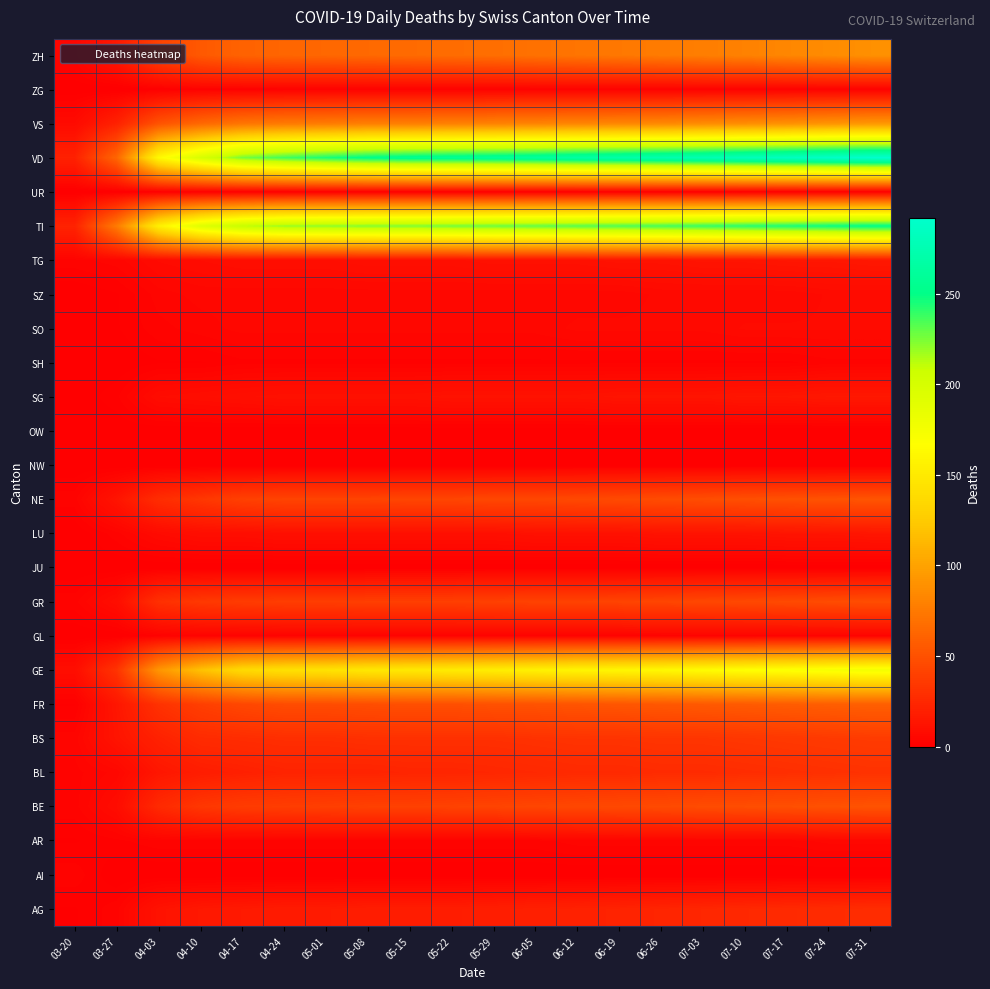

Reading left to right, transcribe all the data shown in this chart.

AG: 03-20=1	03-27=3	04-03=12	04-10=15	04-17=16	04-24=17	05-01=17	05-08=18	05-15=18	05-22=18	05-29=19	06-05=20	06-12=21	06-19=22	06-26=23	07-03=24	07-10=25	07-17=26	07-24=27	07-31=28
AI: 03-20=3	03-27=0	04-03=0	04-10=0	04-17=0	04-24=0	05-01=0	05-08=0	05-15=0	05-22=0	05-29=0	06-05=0	06-12=0	06-19=0	06-26=0	07-03=0	07-10=0	07-17=0	07-24=0	07-31=0
AR: 03-20=1	03-27=2	04-03=3	04-10=3	04-17=3	04-24=3	05-01=3	05-08=3	05-15=3	05-22=3	05-29=3	06-05=3	06-12=4	06-19=4	06-26=4	07-03=4	07-10=4	07-17=4	07-24=5	07-31=5
BE: 03-20=3	03-27=8	04-03=26	04-10=34	04-17=37	04-24=38	05-01=39	05-08=40	05-15=40	05-22=41	05-29=42	06-05=43	06-12=44	06-19=45	06-26=46	07-03=47	07-10=48	07-17=49	07-24=50	07-31=51
BL: 03-20=3	03-27=5	04-03=14	04-10=18	04-17=20	04-24=22	05-01=22	05-08=22	05-15=23	05-22=23	05-29=24	06-05=25	06-12=26	06-19=26	06-26=27	07-03=27	07-10=28	07-17=29	07-24=30	07-31=31
BS: 03-20=4	03-27=13	04-03=21	04-10=27	04-17=28	04-24=29	05-01=29	05-08=30	05-15=30	05-22=30	05-29=30	06-05=31	06-12=32	06-19=32	06-26=33	07-03=33	07-10=34	07-17=35	07-24=36	07-31=37
FR: 03-20=1	03-27=14	04-03=31	04-10=39	04-17=44	04-24=47	05-01=47	05-08=48	05-15=49	05-22=49	05-29=50	06-05=51	06-12=52	06-19=53	06-26=54	07-03=55	07-10=56	07-17=57	07-24=58	07-31=59
GE: 03-20=9	03-27=32	04-03=92	04-10=119	04-17=137	04-24=142	05-01=144	05-08=148	05-15=149	05-22=151	05-29=153	06-05=156	06-12=159	06-19=160	06-26=162	07-03=165	07-10=168	07-17=170	07-24=173	07-31=176
GL: 03-20=0	03-27=0	04-03=2	04-10=3	04-17=3	04-24=3	05-01=3	05-08=3	05-15=3	05-22=3	05-29=3	06-05=3	06-12=3	06-19=3	06-26=3	07-03=3	07-10=3	07-17=3	07-24=3	07-31=3
GR: 03-20=3	03-27=9	04-03=30	04-10=35	04-17=37	04-24=38	05-01=38	05-08=39	05-15=39	05-22=39	05-29=40	06-05=41	06-12=41	06-19=42	06-26=43	07-03=44	07-10=45	07-17=46	07-24=47	07-31=48
JU: 03-20=0	03-27=0	04-03=0	04-10=0	04-17=0	04-24=0	05-01=0	05-08=0	05-15=0	05-22=0	05-29=0	06-05=0	06-12=0	06-19=0	06-26=0	07-03=0	07-10=0	07-17=0	07-24=0	07-31=0
LU: 03-20=0	03-27=3	04-03=7	04-10=9	04-17=9	04-24=10	05-01=10	05-08=10	05-15=10	05-22=10	05-29=10	06-05=11	06-12=11	06-19=11	06-26=12	07-03=12	07-10=12	07-17=13	07-24=13	07-31=14
NE: 03-20=3	03-27=13	04-03=28	04-10=34	04-17=40	04-24=42	05-01=42	05-08=42	05-15=43	05-22=43	05-29=44	06-05=44	06-12=45	06-19=46	06-26=47	07-03=48	07-10=49	07-17=50	07-24=51	07-31=52
NW: 03-20=0	03-27=0	04-03=0	04-10=0	04-17=0	04-24=0	05-01=0	05-08=0	05-15=0	05-22=0	05-29=0	06-05=0	06-12=0	06-19=0	06-26=0	07-03=0	07-10=0	07-17=0	07-24=0	07-31=0
OW: 03-20=0	03-27=0	04-03=0	04-10=0	04-17=0	04-24=0	05-01=0	05-08=0	05-15=0	05-22=0	05-29=0	06-05=0	06-12=0	06-19=0	06-26=0	07-03=0	07-10=0	07-17=0	07-24=0	07-31=0
SG: 03-20=0	03-27=2	04-03=8	04-10=9	04-17=10	04-24=11	05-01=11	05-08=11	05-15=11	05-22=12	05-29=12	06-05=12	06-12=12	06-19=13	06-26=13	07-03=13	07-10=14	07-17=14	07-24=15	07-31=15
SH: 03-20=0	03-27=0	04-03=1	04-10=1	04-17=2	04-24=2	05-01=2	05-08=2	05-15=2	05-22=2	05-29=2	06-05=2	06-12=2	06-19=2	06-26=2	07-03=2	07-10=2	07-17=2	07-24=3	07-31=3
SO: 03-20=0	03-27=1	04-03=3	04-10=4	04-17=5	04-24=5	05-01=5	05-08=5	05-15=5	05-22=5	05-29=5	06-05=5	06-12=6	06-19=6	06-26=6	07-03=6	07-10=7	07-17=7	07-24=7	07-31=7
SZ: 03-20=0	03-27=1	04-03=4	04-10=5	04-17=5	04-24=5	05-01=5	05-08=5	05-15=5	05-22=5	05-29=5	06-05=5	06-12=5	06-19=5	06-26=6	07-03=6	07-10=6	07-17=6	07-24=7	07-31=7
TG: 03-20=3	03-27=4	04-03=7	04-10=8	04-17=9	04-24=9	05-01=9	05-08=10	05-15=10	05-22=10	05-29=11	06-05=11	06-12=11	06-19=12	06-26=12	07-03=13	07-10=13	07-17=14	07-24=14	07-31=15
TI: 03-20=22	03-27=76	04-03=155	04-10=192	04-17=211	04-24=219	05-01=221	05-08=223	05-15=224	05-22=226	05-29=228	06-05=230	06-12=232	06-19=234	06-26=236	07-03=239	07-10=242	07-17=245	07-24=248	07-31=251
UR: 03-20=0	03-27=0	04-03=1	04-10=1	04-17=1	04-24=1	05-01=1	05-08=1	05-15=1	05-22=1	05-29=1	06-05=1	06-12=1	06-19=1	06-26=1	07-03=1	07-10=1	07-17=1	07-24=1	07-31=1
VD: 03-20=21	03-27=63	04-03=162	04-10=198	04-17=226	04-24=237	05-01=245	05-08=252	05-15=256	05-22=258	05-29=260	06-05=263	06-12=267	06-19=270	06-26=273	07-03=276	07-10=280	07-17=284	07-24=288	07-31=292
VS: 03-20=7	03-27=21	04-03=51	04-10=64	04-17=72	04-24=75	05-01=76	05-08=78	05-15=78	05-22=79	05-29=80	06-05=81	06-12=82	06-19=83	06-26=84	07-03=86	07-10=87	07-17=89	07-24=91	07-31=93
ZG: 03-20=0	03-27=0	04-03=1	04-10=2	04-17=2	04-24=2	05-01=2	05-08=2	05-15=2	05-22=2	05-29=2	06-05=2	06-12=2	06-19=2	06-26=2	07-03=2	07-10=2	07-17=2	07-24=2	07-31=2
ZH: 03-20=4	03-27=15	04-03=41	04-10=55	04-17=61	04-24=63	05-01=64	05-08=65	05-15=66	05-22=67	05-29=68	06-05=70	06-12=72	06-19=74	06-26=76	07-03=78	07-10=80	07-17=83	07-24=86	07-31=89